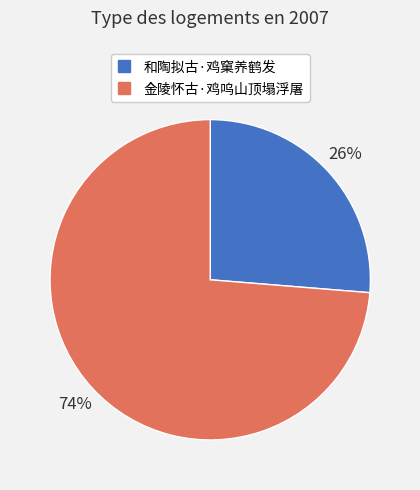

Count the number of slices in the pie.

2